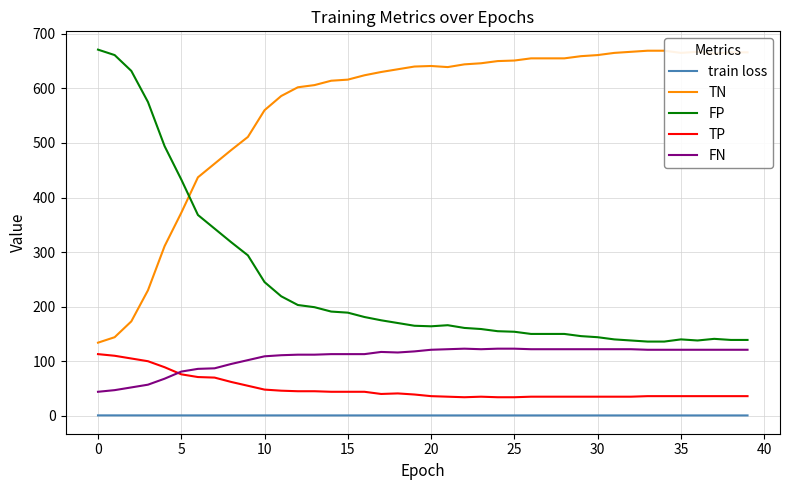

True or false: FN has more than 0 interior local peaks.

True